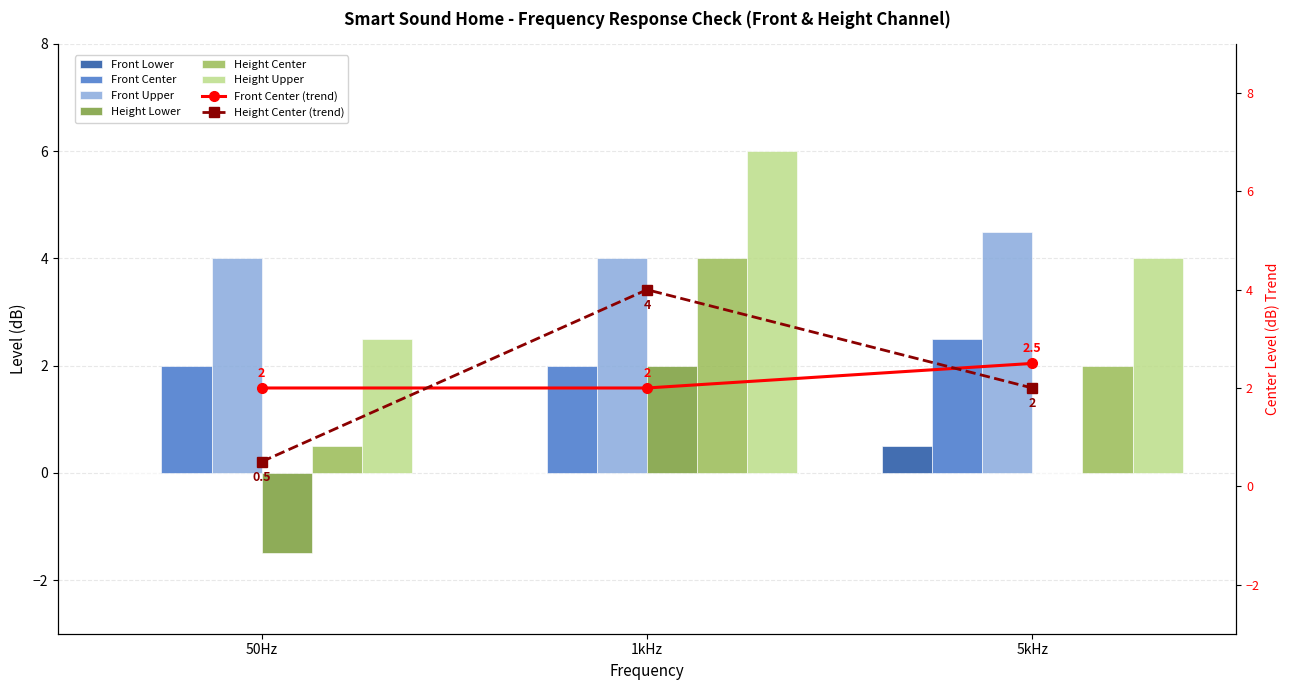

How many groups of bars are there?

3